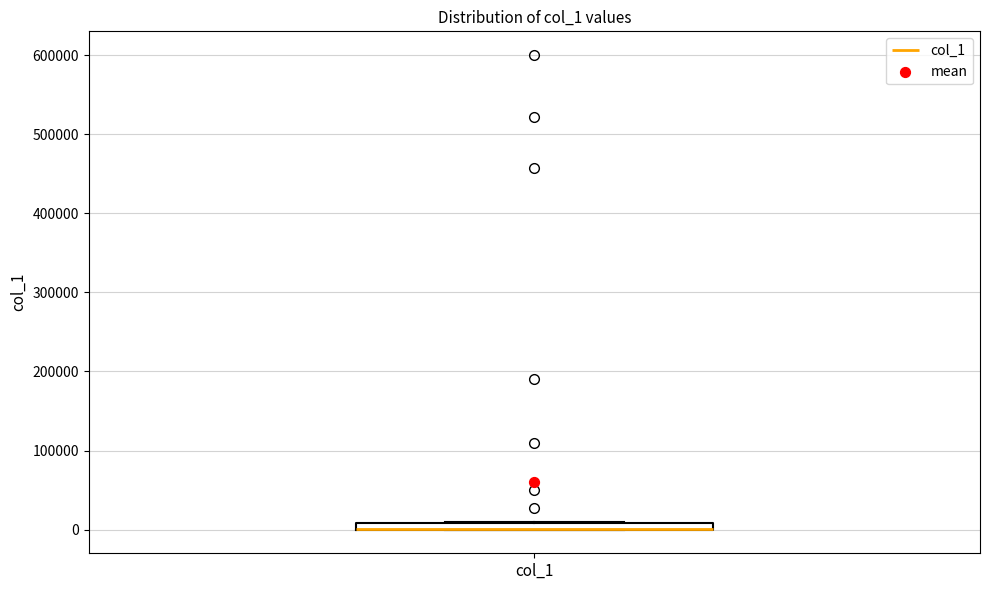

Where is the upper edge of the box for col_1 on the y-axis? The values are not printed on the chart, so give them approximately, as read against the axis.

10000